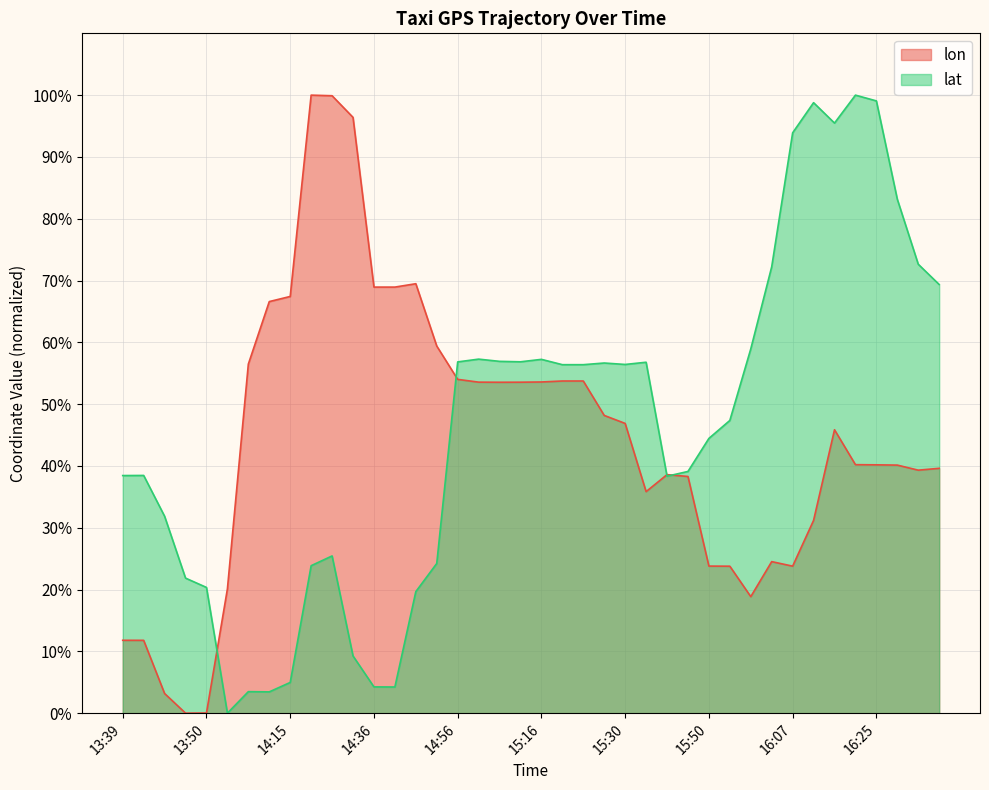

True or false: lat has a value of 0.9 at 15:26.

False